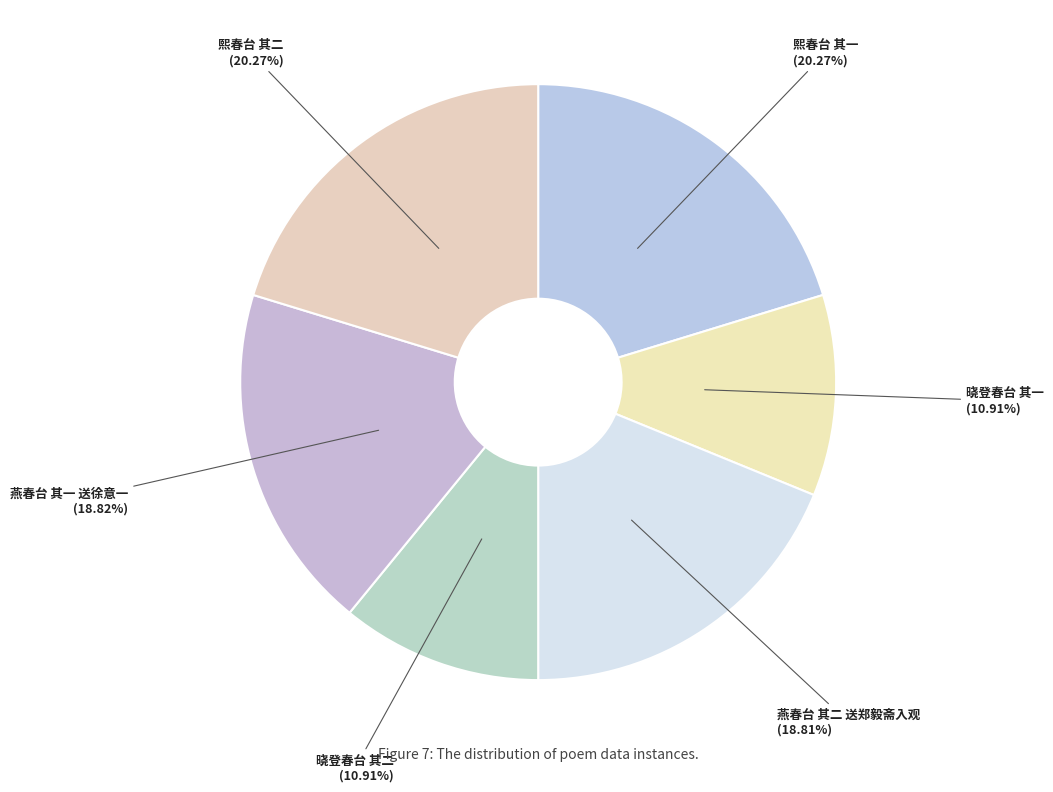

The 熙春台 其二 slice represents 20% of the pie. True or false?

True